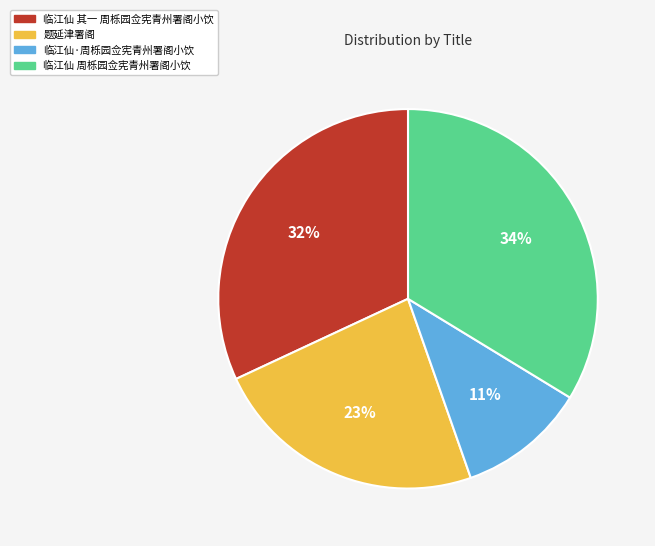

Is there any slice that represents more than half of the pie?

No